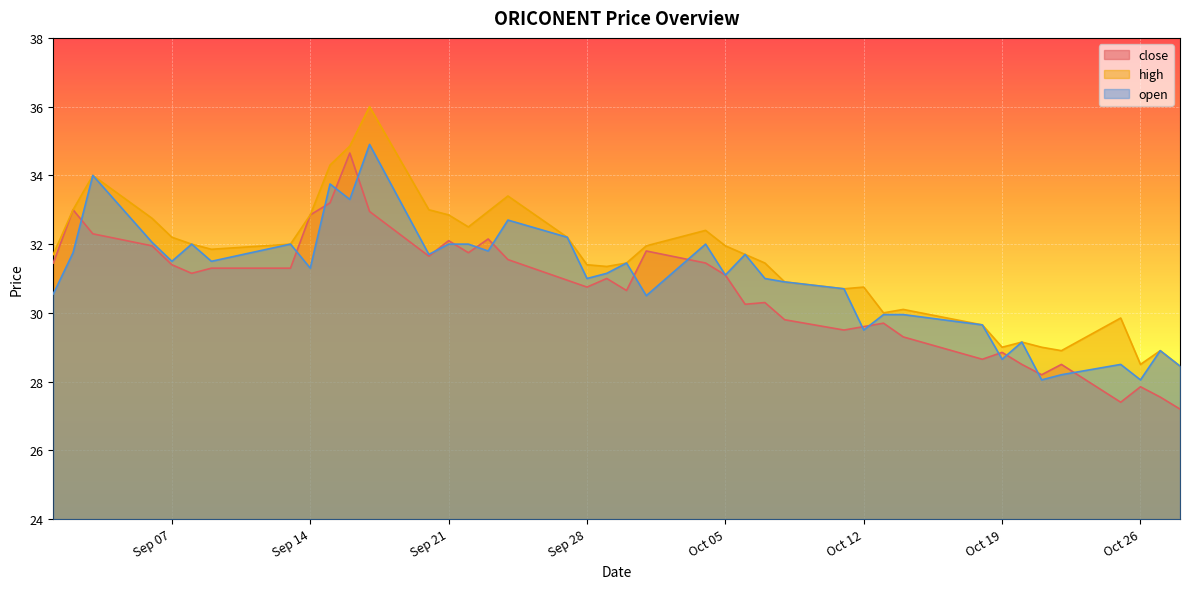

What position from the right is 2021-09-22?

26